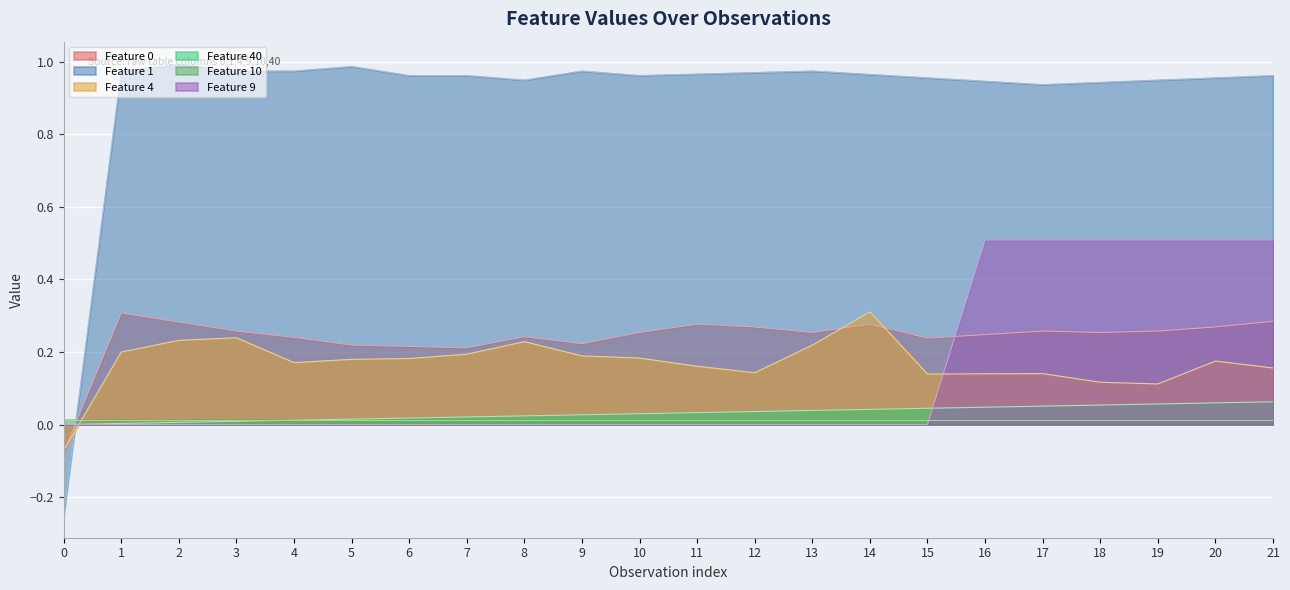

What is the spread (max minus min) of values at 1?

1.0